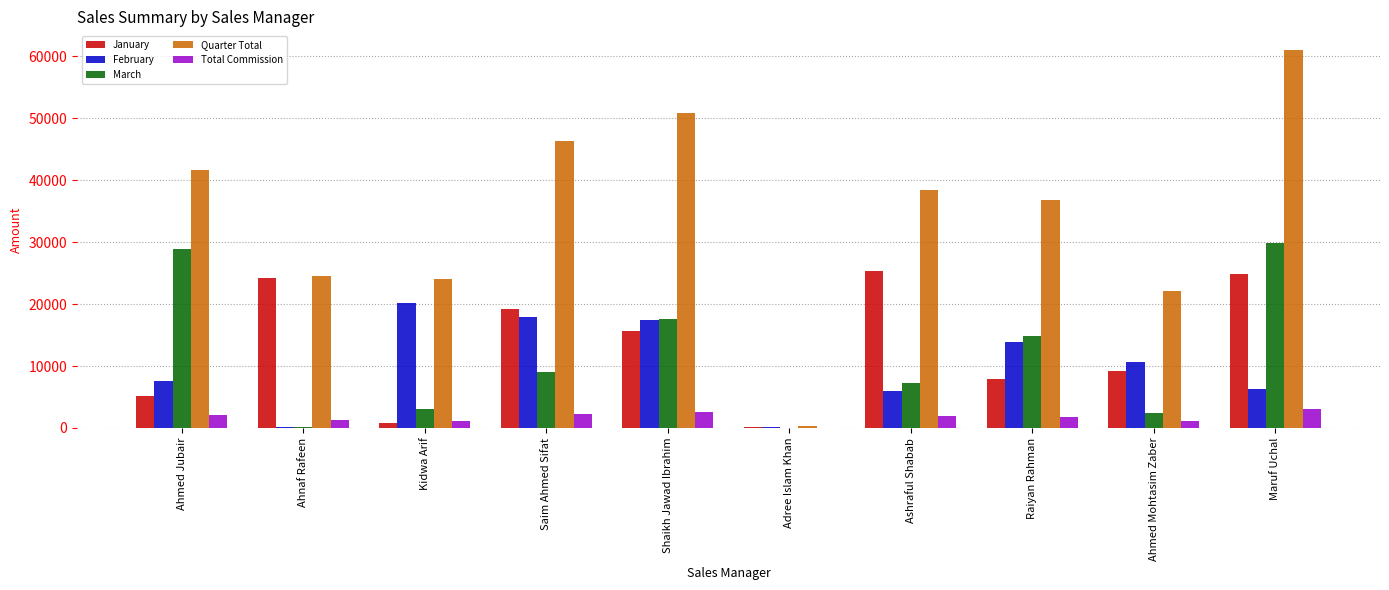

Which label corresponds to the largest value in the chart?

Maruf Uchal